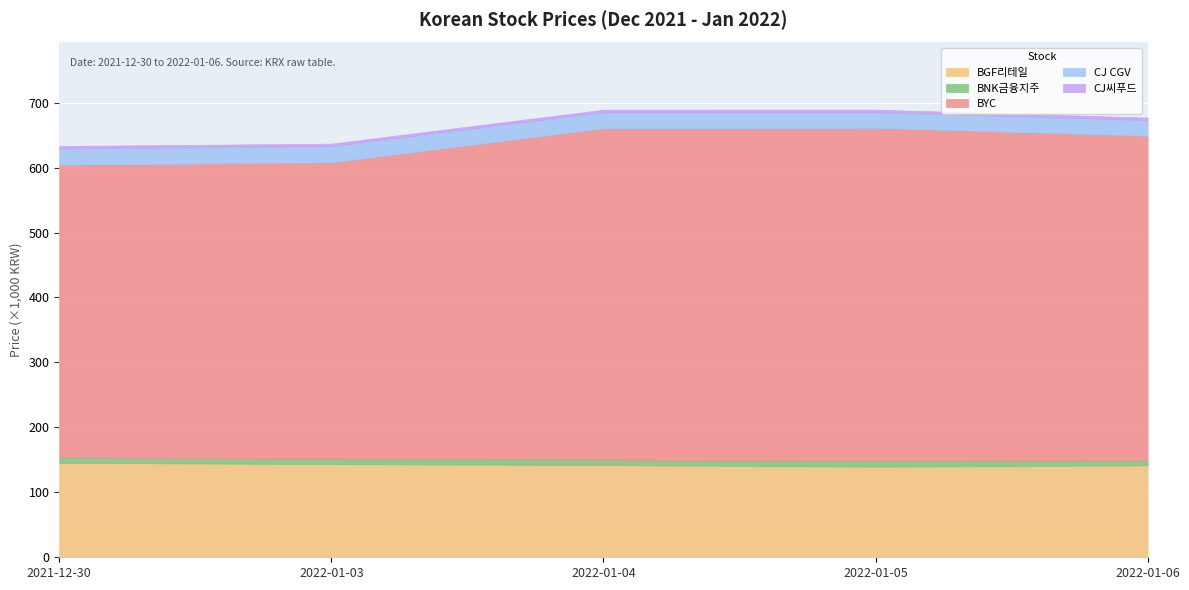

True or false: BNK금융지주 and BGF리테일 intersect in this chart.

False